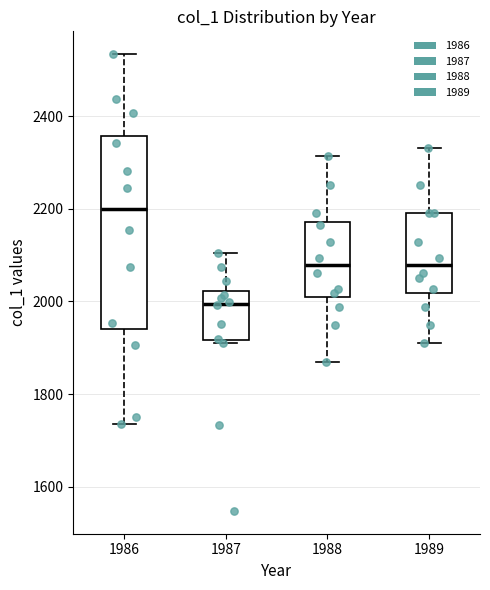

Reading left to right, transcribe this box plot: for each box, give where its median line is, the range the box spans, and where its two whiskers end, as read against the y-axis. The values are not printed on the chart, so give them approximately, as read against the axis.

1986: median 2200, box 1940 to 2360, whiskers 1740 to 2540
1987: median 2000, box 1920 to 2020, whiskers 1900 to 2100
1988: median 2080, box 2000 to 2180, whiskers 1860 to 2320
1989: median 2080, box 2020 to 2200, whiskers 1920 to 2340